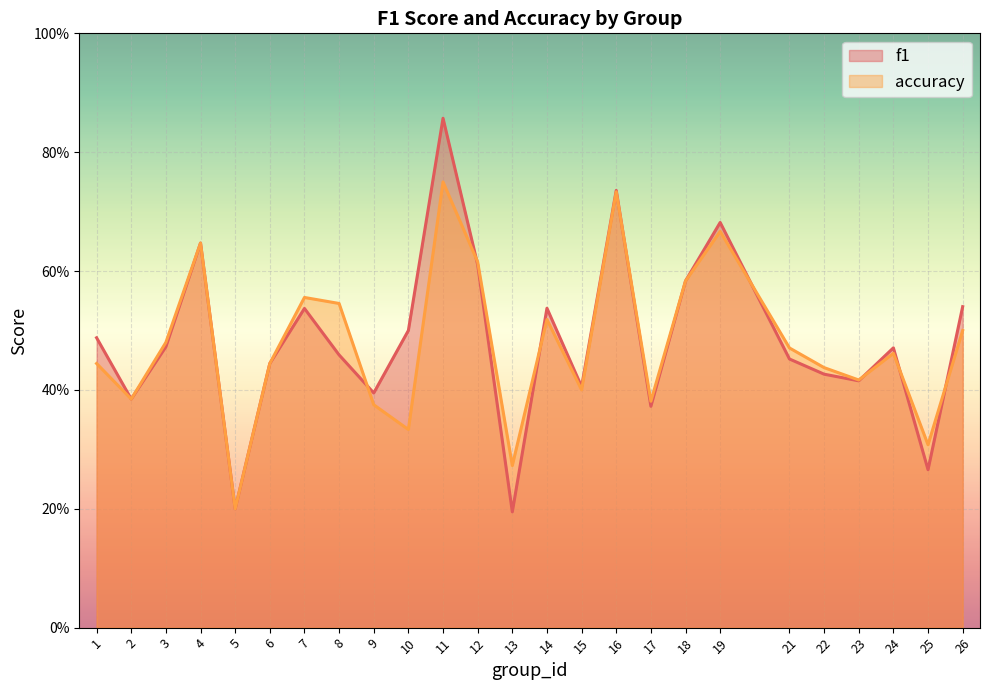

Which series has the largest range (max minus min)?

f1